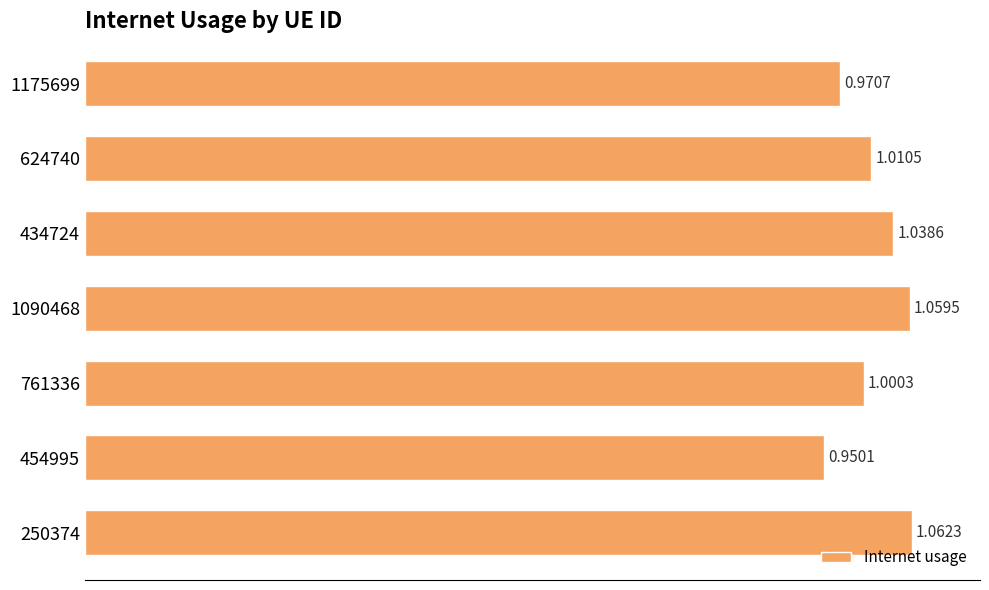

What is the sum of all values?

7.1